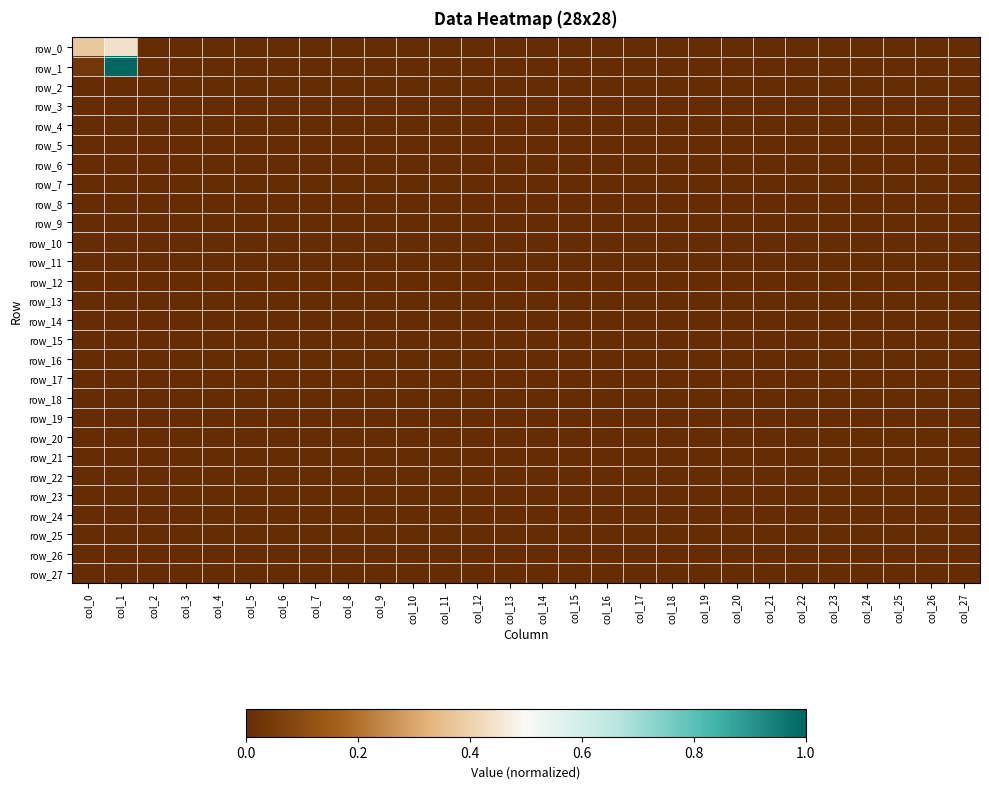

Reading right to left, extract all data points from this chart.

row_0: 0.0	0.0	0.0	0.0	0.0	0.0	0.0	0.0	0.0	0.0	0.0	0.0	0.0	0.0	0.0	0.0	0.0	0.0	0.0	0.0	0.0	0.0	0.0	0.0	0.0	0.0	0.4	0.4
row_1: 0.0	0.0	0.0	0.0	0.0	0.0	0.0	0.0	0.0	0.0	0.0	0.0	0.0	0.0	0.0	0.0	0.0	0.0	0.0	0.0	0.0	0.0	0.0	0.0	0.0	0.0	1.0	0.0
row_2: 0.0	0.0	0.0	0.0	0.0	0.0	0.0	0.0	0.0	0.0	0.0	0.0	0.0	0.0	0.0	0.0	0.0	0.0	0.0	0.0	0.0	0.0	0.0	0.0	0.0	0.0	0.0	0.0
row_3: 0.0	0.0	0.0	0.0	0.0	0.0	0.0	0.0	0.0	0.0	0.0	0.0	0.0	0.0	0.0	0.0	0.0	0.0	0.0	0.0	0.0	0.0	0.0	0.0	0.0	0.0	0.0	0.0
row_4: 0.0	0.0	0.0	0.0	0.0	0.0	0.0	0.0	0.0	0.0	0.0	0.0	0.0	0.0	0.0	0.0	0.0	0.0	0.0	0.0	0.0	0.0	0.0	0.0	0.0	0.0	0.0	0.0
row_5: 0.0	0.0	0.0	0.0	0.0	0.0	0.0	0.0	0.0	0.0	0.0	0.0	0.0	0.0	0.0	0.0	0.0	0.0	0.0	0.0	0.0	0.0	0.0	0.0	0.0	0.0	0.0	0.0
row_6: 0.0	0.0	0.0	0.0	0.0	0.0	0.0	0.0	0.0	0.0	0.0	0.0	0.0	0.0	0.0	0.0	0.0	0.0	0.0	0.0	0.0	0.0	0.0	0.0	0.0	0.0	0.0	0.0
row_7: 0.0	0.0	0.0	0.0	0.0	0.0	0.0	0.0	0.0	0.0	0.0	0.0	0.0	0.0	0.0	0.0	0.0	0.0	0.0	0.0	0.0	0.0	0.0	0.0	0.0	0.0	0.0	0.0
row_8: 0.0	0.0	0.0	0.0	0.0	0.0	0.0	0.0	0.0	0.0	0.0	0.0	0.0	0.0	0.0	0.0	0.0	0.0	0.0	0.0	0.0	0.0	0.0	0.0	0.0	0.0	0.0	0.0
row_9: 0.0	0.0	0.0	0.0	0.0	0.0	0.0	0.0	0.0	0.0	0.0	0.0	0.0	0.0	0.0	0.0	0.0	0.0	0.0	0.0	0.0	0.0	0.0	0.0	0.0	0.0	0.0	0.0
row_10: 0.0	0.0	0.0	0.0	0.0	0.0	0.0	0.0	0.0	0.0	0.0	0.0	0.0	0.0	0.0	0.0	0.0	0.0	0.0	0.0	0.0	0.0	0.0	0.0	0.0	0.0	0.0	0.0
row_11: 0.0	0.0	0.0	0.0	0.0	0.0	0.0	0.0	0.0	0.0	0.0	0.0	0.0	0.0	0.0	0.0	0.0	0.0	0.0	0.0	0.0	0.0	0.0	0.0	0.0	0.0	0.0	0.0
row_12: 0.0	0.0	0.0	0.0	0.0	0.0	0.0	0.0	0.0	0.0	0.0	0.0	0.0	0.0	0.0	0.0	0.0	0.0	0.0	0.0	0.0	0.0	0.0	0.0	0.0	0.0	0.0	0.0
row_13: 0.0	0.0	0.0	0.0	0.0	0.0	0.0	0.0	0.0	0.0	0.0	0.0	0.0	0.0	0.0	0.0	0.0	0.0	0.0	0.0	0.0	0.0	0.0	0.0	0.0	0.0	0.0	0.0
row_14: 0.0	0.0	0.0	0.0	0.0	0.0	0.0	0.0	0.0	0.0	0.0	0.0	0.0	0.0	0.0	0.0	0.0	0.0	0.0	0.0	0.0	0.0	0.0	0.0	0.0	0.0	0.0	0.0
row_15: 0.0	0.0	0.0	0.0	0.0	0.0	0.0	0.0	0.0	0.0	0.0	0.0	0.0	0.0	0.0	0.0	0.0	0.0	0.0	0.0	0.0	0.0	0.0	0.0	0.0	0.0	0.0	0.0
row_16: 0.0	0.0	0.0	0.0	0.0	0.0	0.0	0.0	0.0	0.0	0.0	0.0	0.0	0.0	0.0	0.0	0.0	0.0	0.0	0.0	0.0	0.0	0.0	0.0	0.0	0.0	0.0	0.0
row_17: 0.0	0.0	0.0	0.0	0.0	0.0	0.0	0.0	0.0	0.0	0.0	0.0	0.0	0.0	0.0	0.0	0.0	0.0	0.0	0.0	0.0	0.0	0.0	0.0	0.0	0.0	0.0	0.0
row_18: 0.0	0.0	0.0	0.0	0.0	0.0	0.0	0.0	0.0	0.0	0.0	0.0	0.0	0.0	0.0	0.0	0.0	0.0	0.0	0.0	0.0	0.0	0.0	0.0	0.0	0.0	0.0	0.0
row_19: 0.0	0.0	0.0	0.0	0.0	0.0	0.0	0.0	0.0	0.0	0.0	0.0	0.0	0.0	0.0	0.0	0.0	0.0	0.0	0.0	0.0	0.0	0.0	0.0	0.0	0.0	0.0	0.0
row_20: 0.0	0.0	0.0	0.0	0.0	0.0	0.0	0.0	0.0	0.0	0.0	0.0	0.0	0.0	0.0	0.0	0.0	0.0	0.0	0.0	0.0	0.0	0.0	0.0	0.0	0.0	0.0	0.0
row_21: 0.0	0.0	0.0	0.0	0.0	0.0	0.0	0.0	0.0	0.0	0.0	0.0	0.0	0.0	0.0	0.0	0.0	0.0	0.0	0.0	0.0	0.0	0.0	0.0	0.0	0.0	0.0	0.0
row_22: 0.0	0.0	0.0	0.0	0.0	0.0	0.0	0.0	0.0	0.0	0.0	0.0	0.0	0.0	0.0	0.0	0.0	0.0	0.0	0.0	0.0	0.0	0.0	0.0	0.0	0.0	0.0	0.0
row_23: 0.0	0.0	0.0	0.0	0.0	0.0	0.0	0.0	0.0	0.0	0.0	0.0	0.0	0.0	0.0	0.0	0.0	0.0	0.0	0.0	0.0	0.0	0.0	0.0	0.0	0.0	0.0	0.0
row_24: 0.0	0.0	0.0	0.0	0.0	0.0	0.0	0.0	0.0	0.0	0.0	0.0	0.0	0.0	0.0	0.0	0.0	0.0	0.0	0.0	0.0	0.0	0.0	0.0	0.0	0.0	0.0	0.0
row_25: 0.0	0.0	0.0	0.0	0.0	0.0	0.0	0.0	0.0	0.0	0.0	0.0	0.0	0.0	0.0	0.0	0.0	0.0	0.0	0.0	0.0	0.0	0.0	0.0	0.0	0.0	0.0	0.0
row_26: 0.0	0.0	0.0	0.0	0.0	0.0	0.0	0.0	0.0	0.0	0.0	0.0	0.0	0.0	0.0	0.0	0.0	0.0	0.0	0.0	0.0	0.0	0.0	0.0	0.0	0.0	0.0	0.0
row_27: 0.0	0.0	0.0	0.0	0.0	0.0	0.0	0.0	0.0	0.0	0.0	0.0	0.0	0.0	0.0	0.0	0.0	0.0	0.0	0.0	0.0	0.0	0.0	0.0	0.0	0.0	0.0	0.0